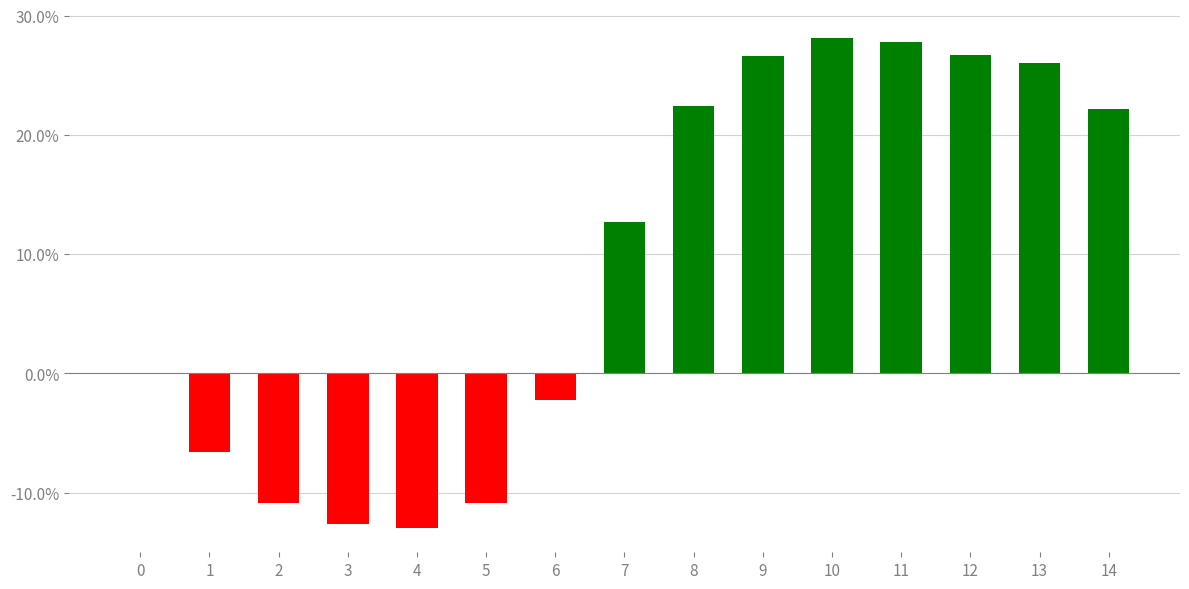

How many data points does each series have?

15